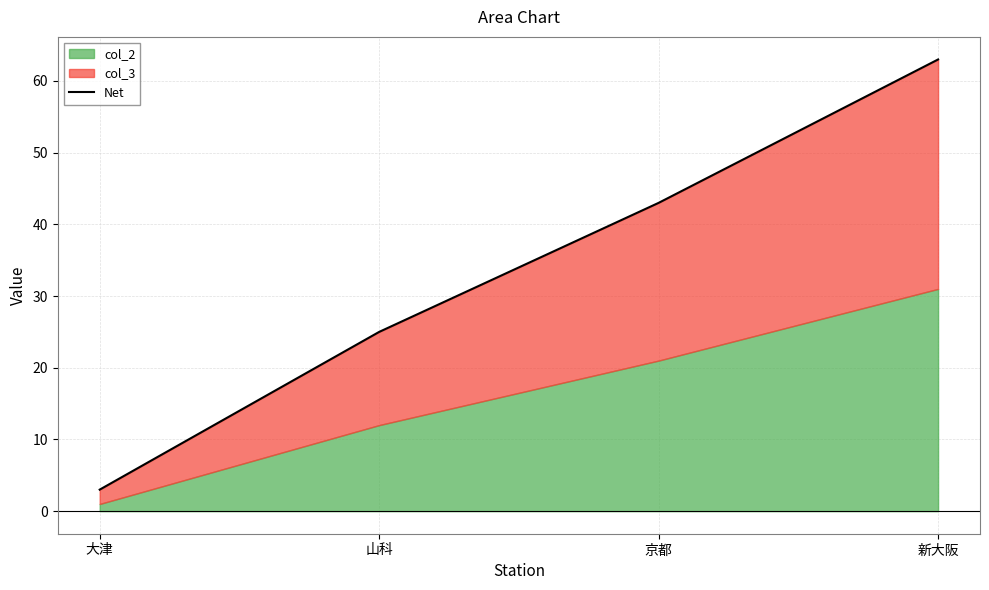

Where does the data first go above 43?

新大阪